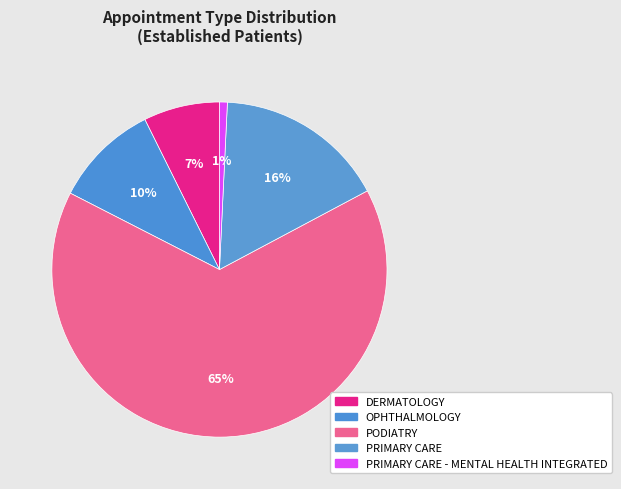

What is the majority slice?

PODIATRY